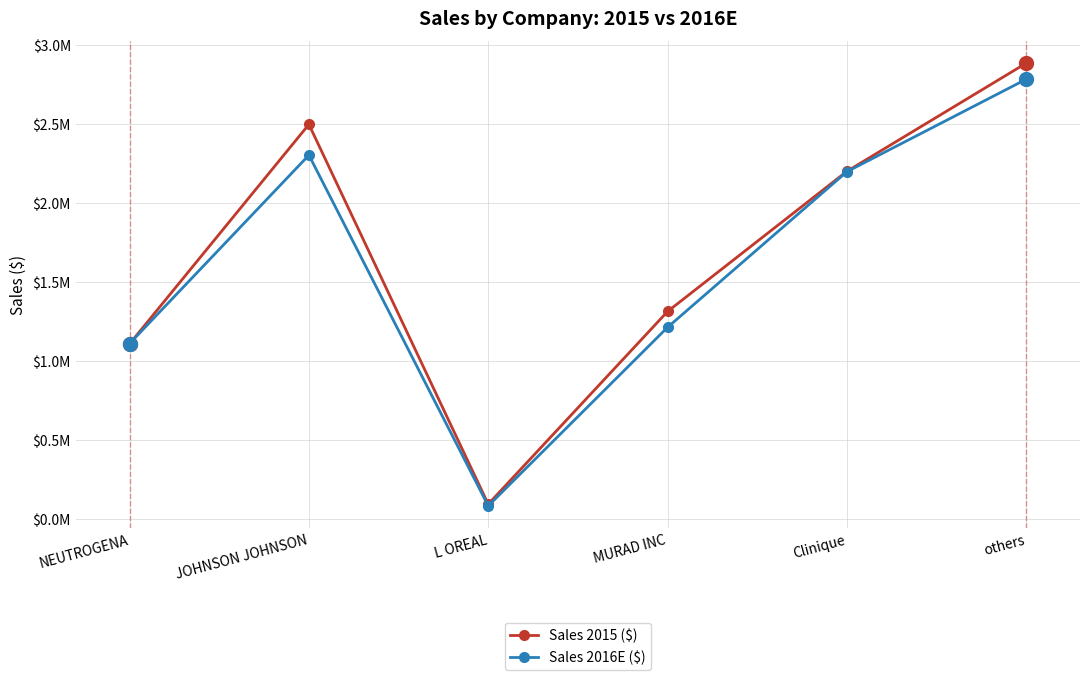

Reading right to left, list all the values displayed in this chart.

Sales 2015 ($): 2885450	2200700	1313341	93556	2497932	1108570
Sales 2016E ($): 2783619	2198316	1213024	82563	2303306	1110080